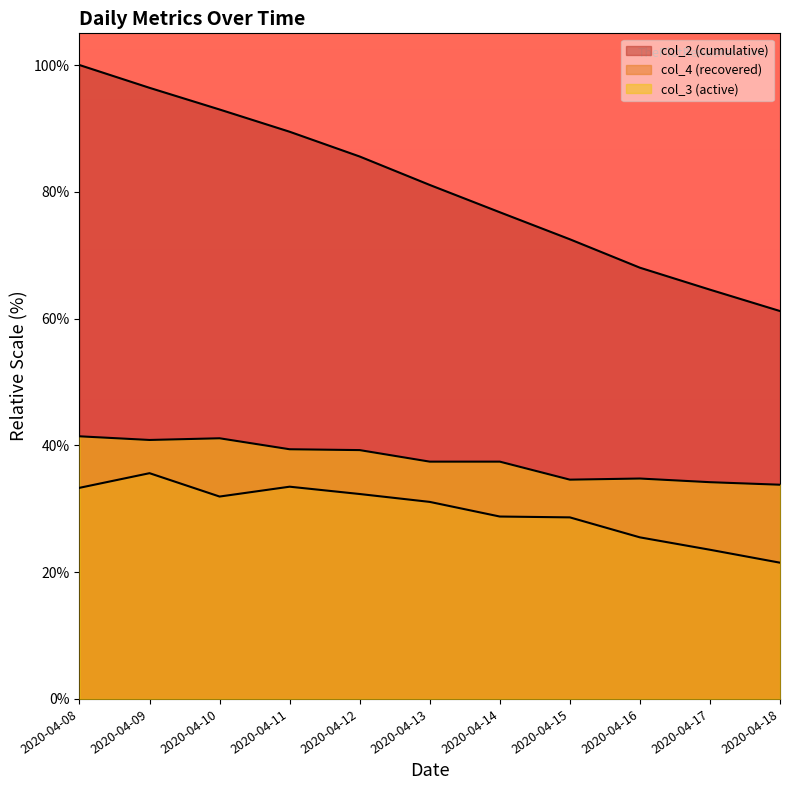

Where is col_2 nearest to the value 80?

2020-04-13